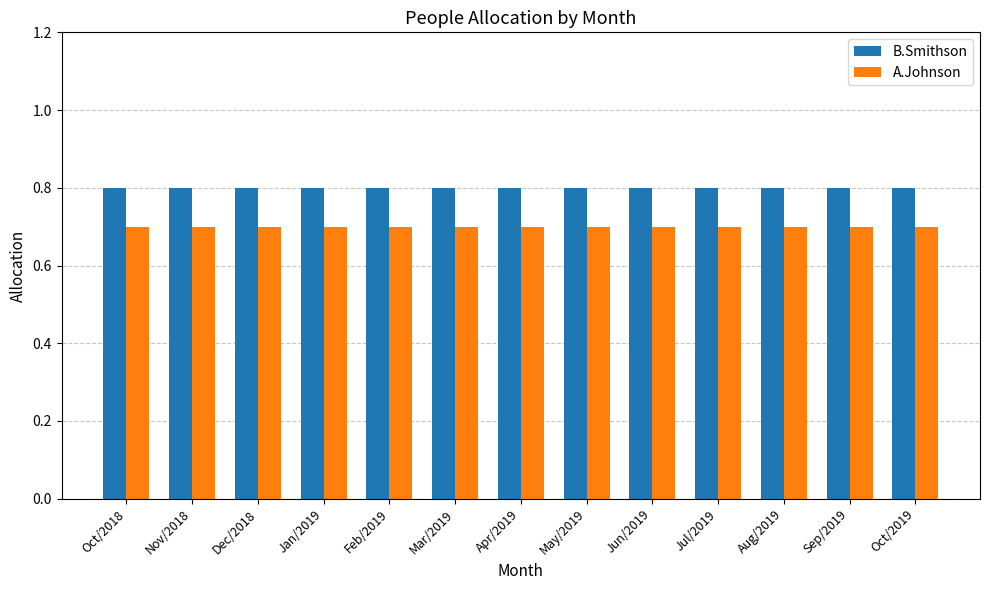

The B.Smithson series shows 0.8 at Jan/2019. True or false?

True